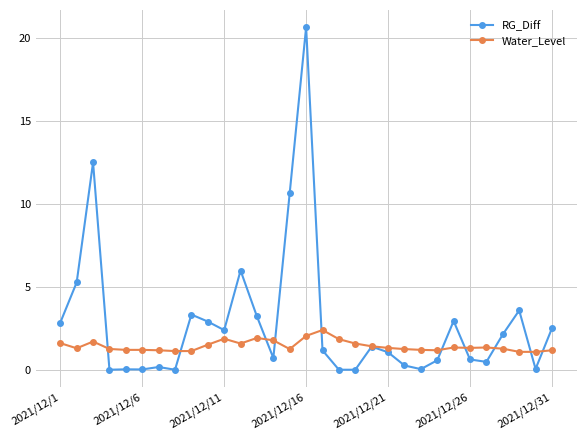

True or false: RG_Diff and Water_Level cross at least once.

True